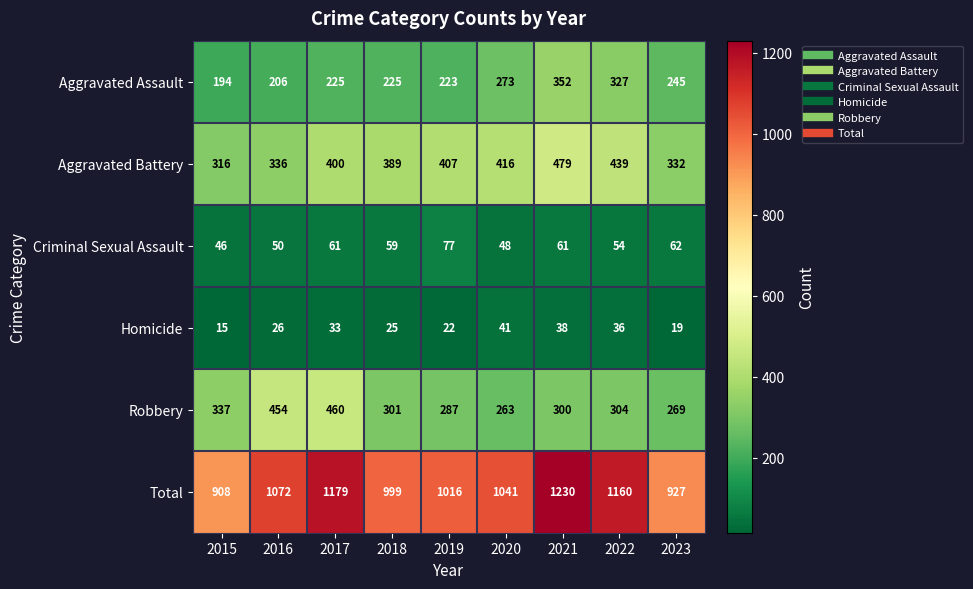

Is the value of Total at 2015 greater than the value of Criminal Sexual Assault at 2022?

Yes